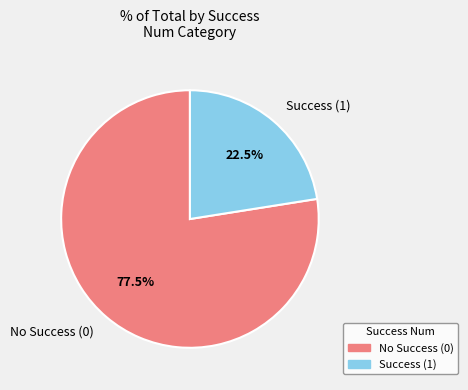

Does any single category account for the majority?

Yes